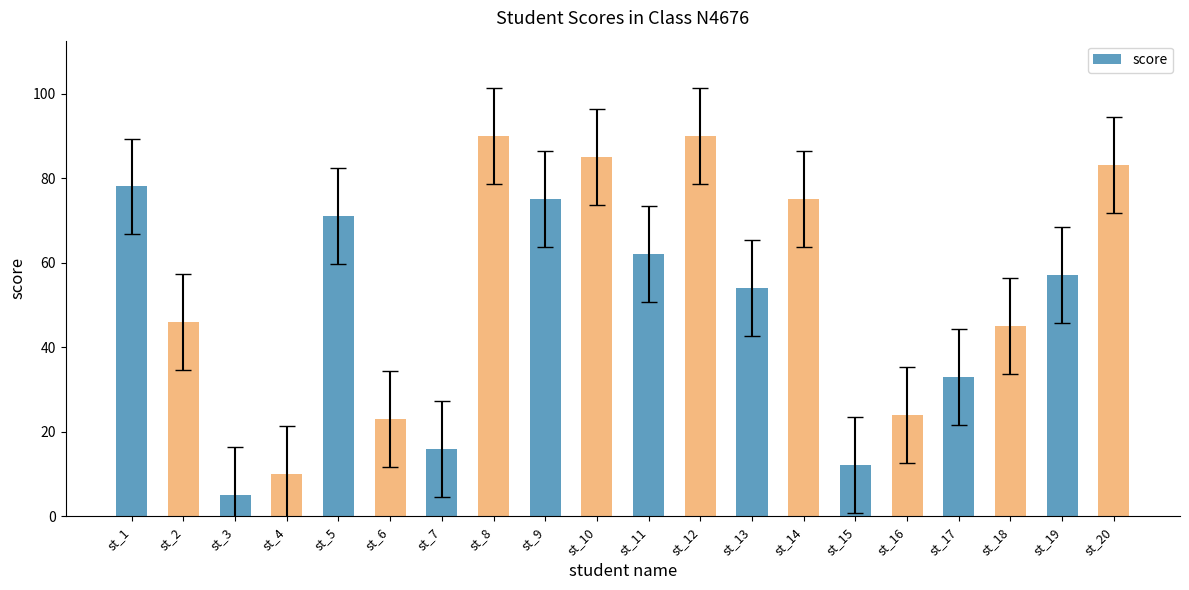

Between st_15 and st_2, which is larger?

st_2